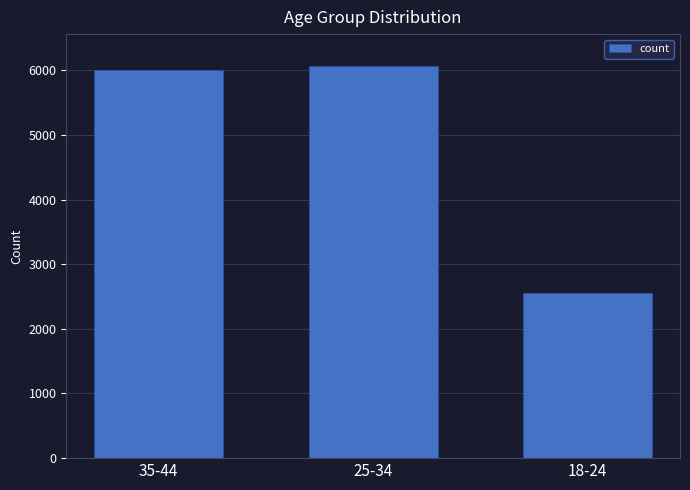

How many values are below 6007?

1